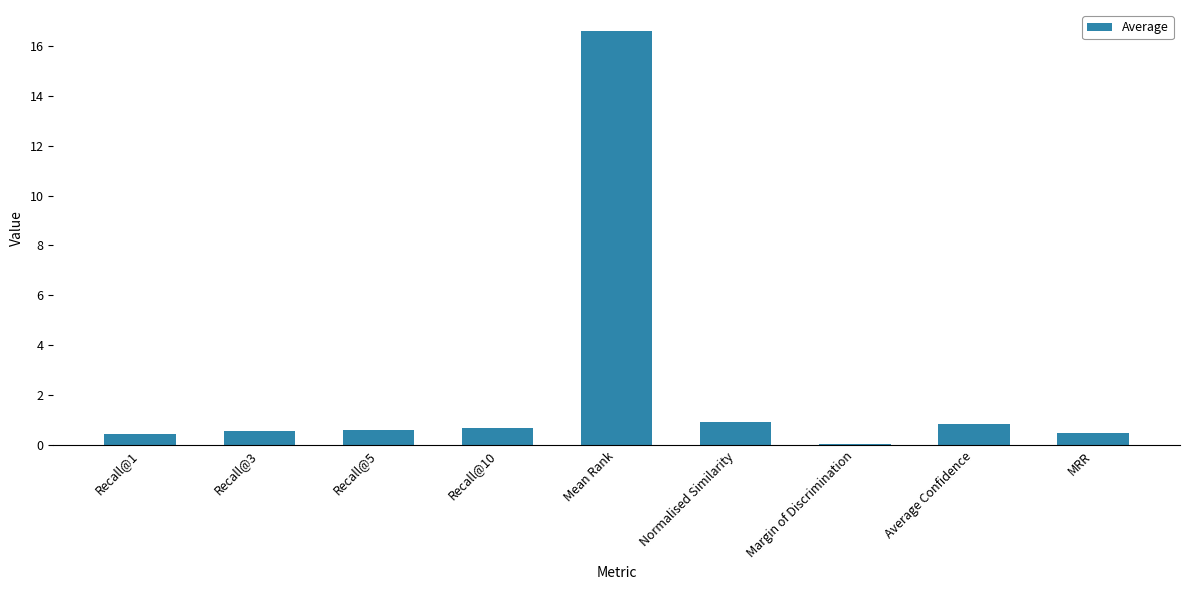

What is the difference between the second highest and minimum values?

0.9